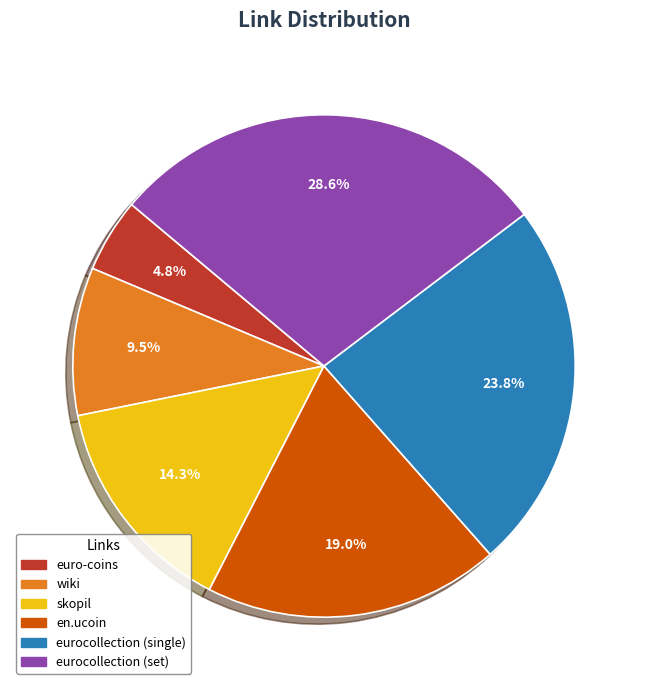

Between en.ucoin and eurocollection (single), which is larger?

eurocollection (single)